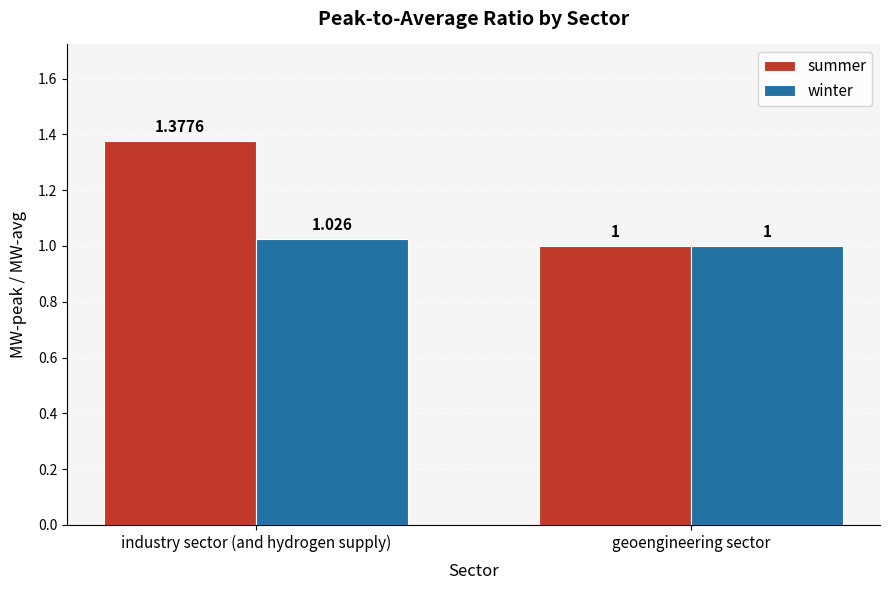

Which category has the lowest value in the winter series?

geoengineering sector